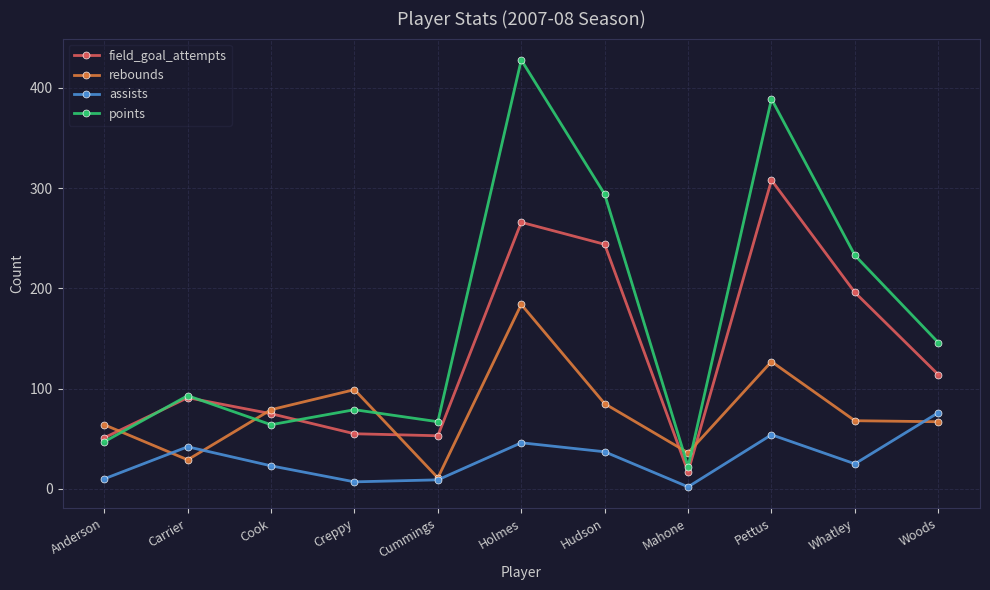

What is the total value across all series at Cummings?

140